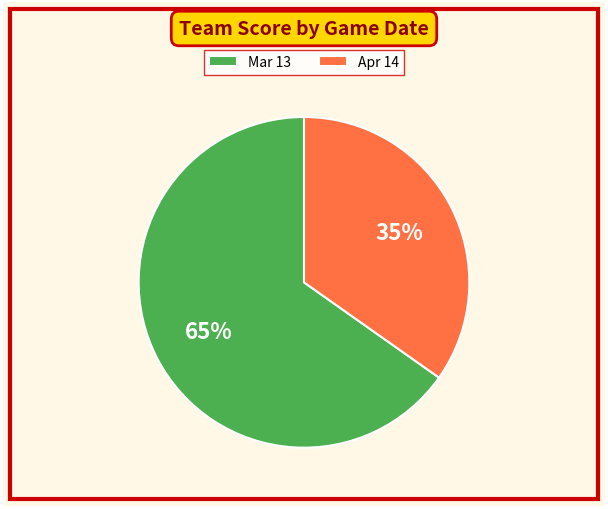

Rank the categories by value from highest to lowest.

Mar 13, Apr 14